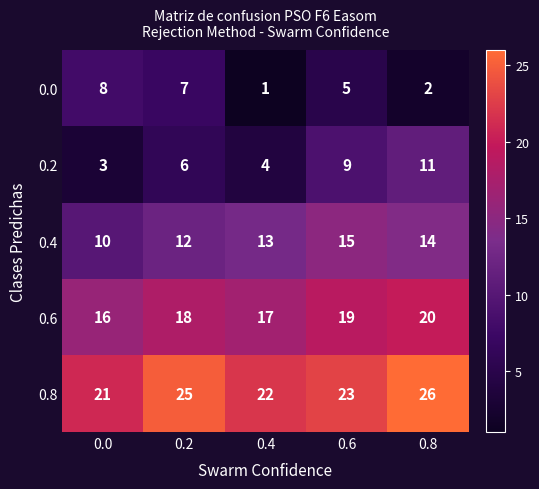

Rank the series by their maximum value, from highest to lowest.

0.8, 0.6, 0.4, 0.2, 0.0